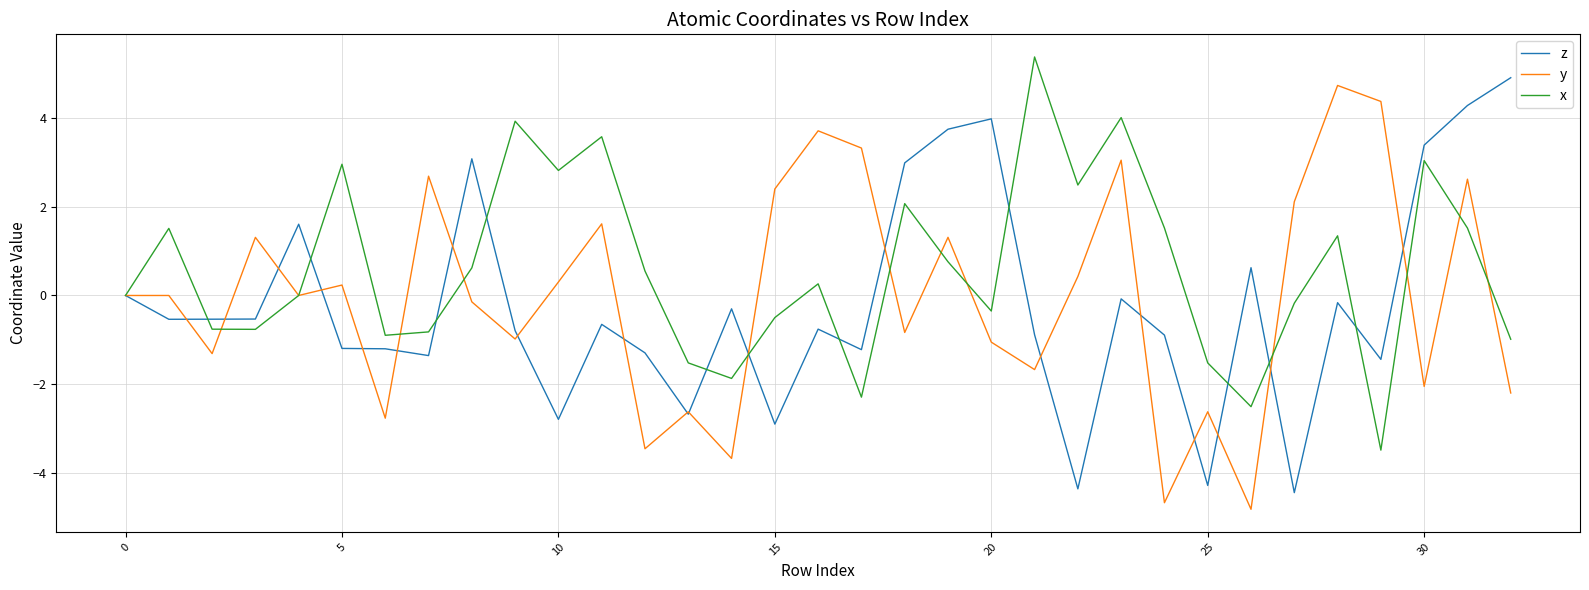

Rank the series by their maximum value, from lowest to highest.

y, z, x